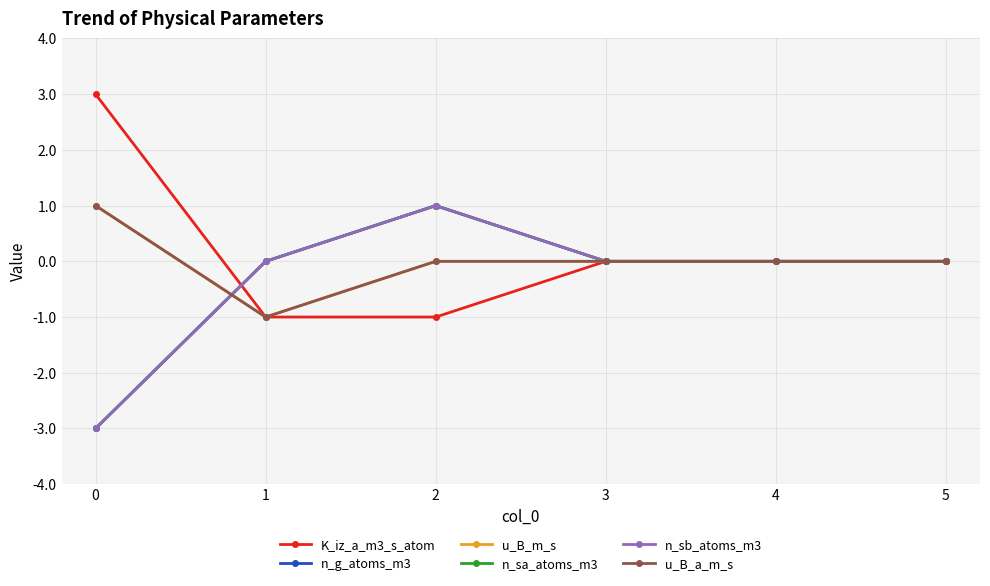

The u_B_m_s series shows 0 at 3. True or false?

True